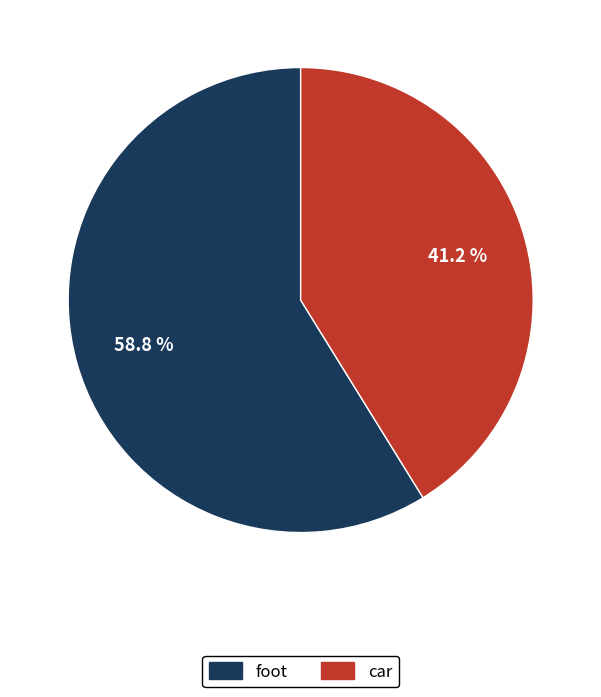

Between foot and car, which is larger?

foot